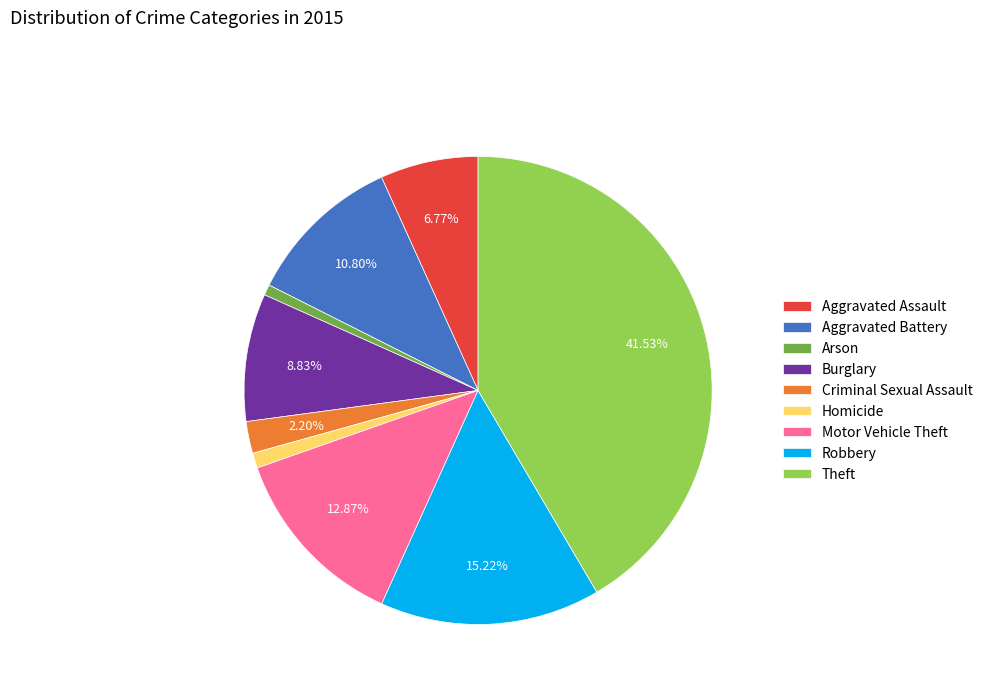

How many segments does this pie chart have?

9